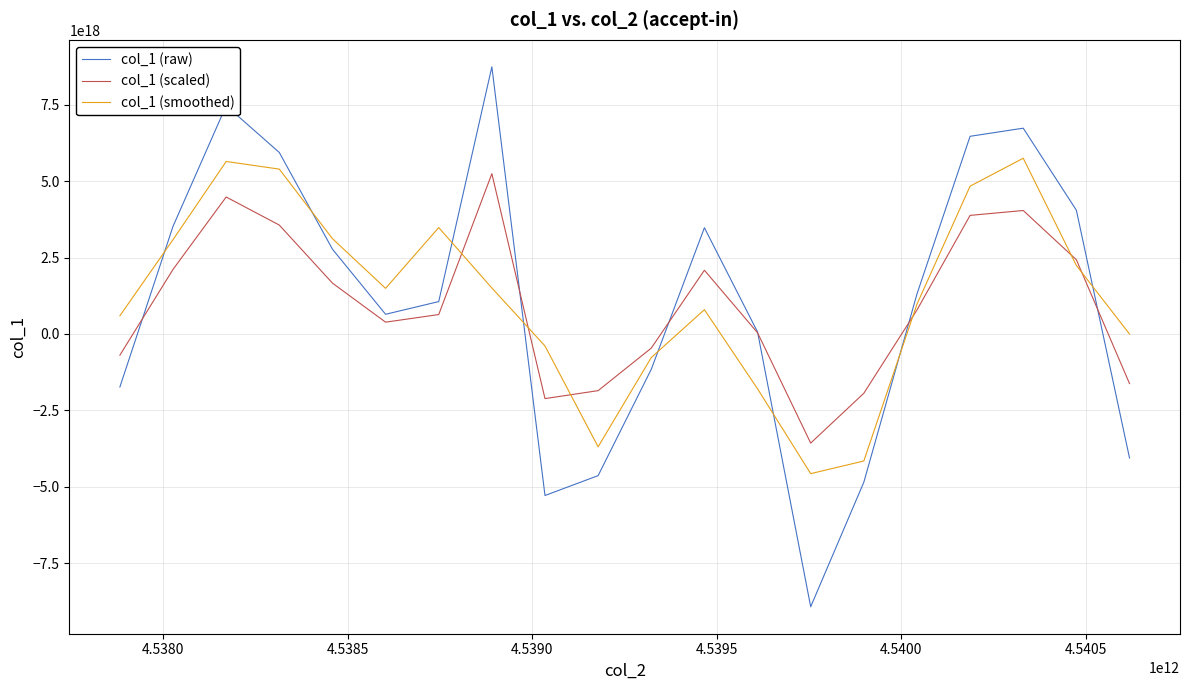

Which series has the widest spread of values?

col_1 (raw)